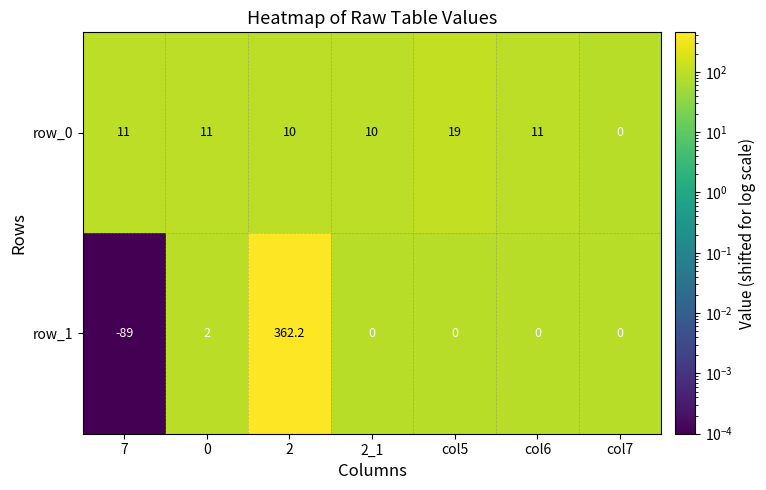

Rank the series at col5 from lowest to highest value.

row_1, row_0